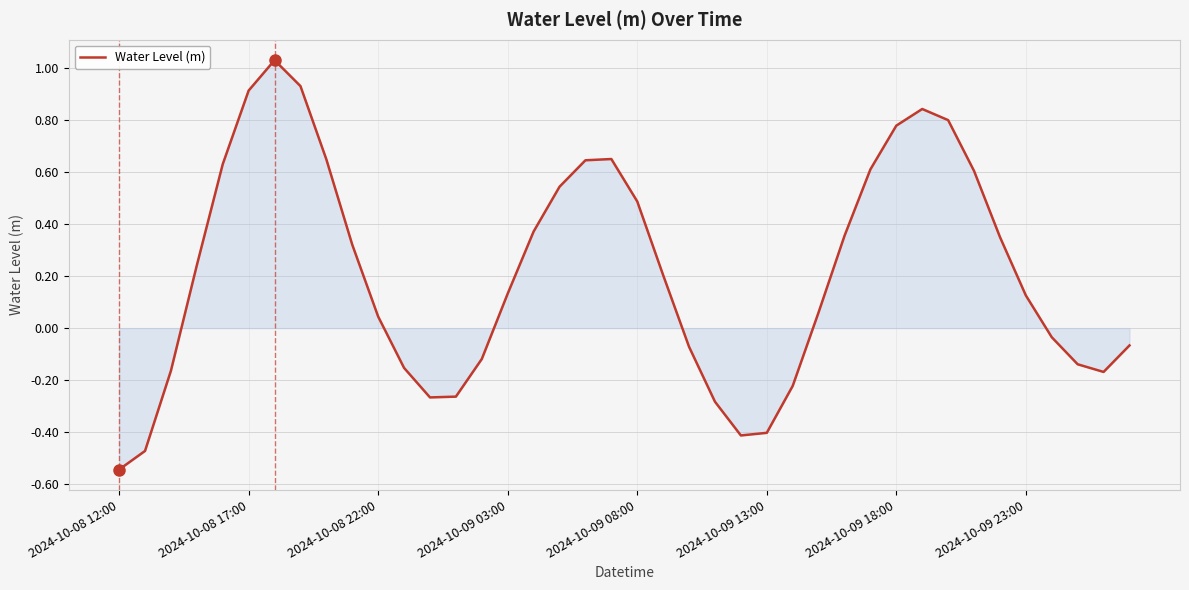

Does the chart have visible grid lines?

Yes